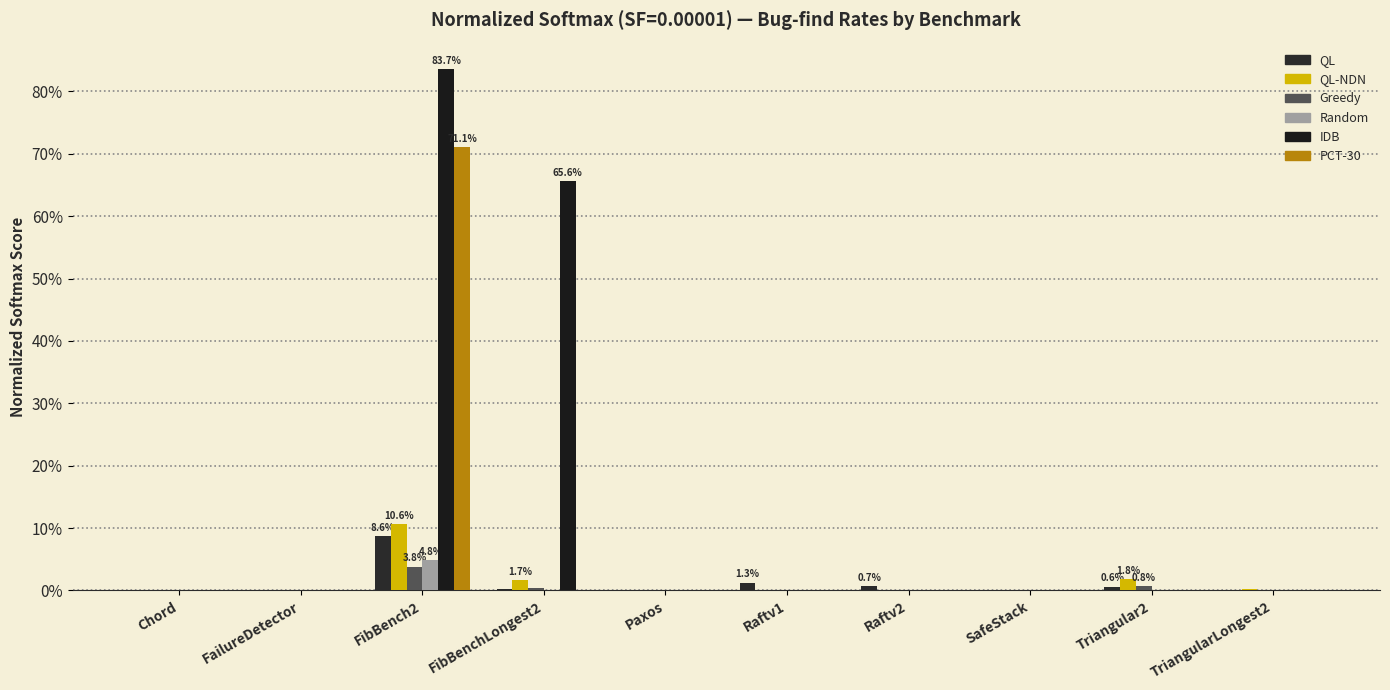

At which category is the sum across all series the highest?

FibBench2